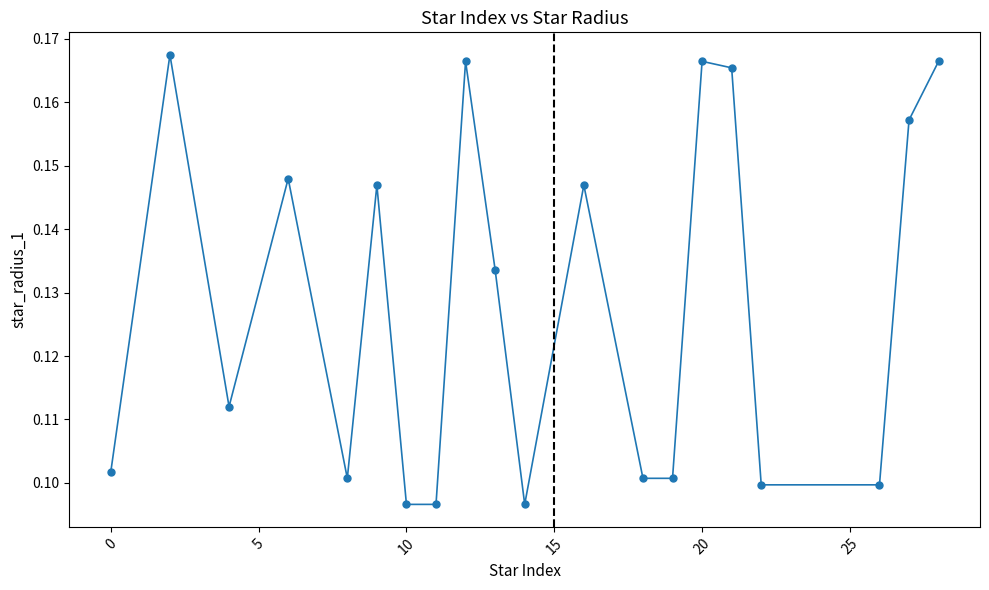

How many interior local peaks (higher than both neighbors) does the data have?

6